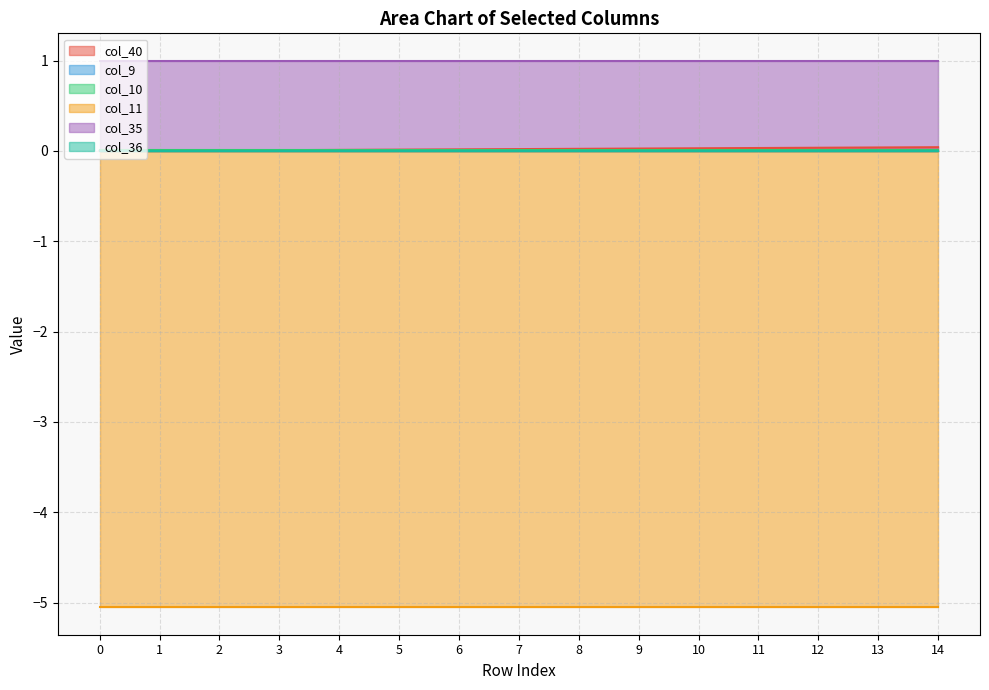

Is the value of col_9 at 6 greater than the value of col_35 at 13?

No